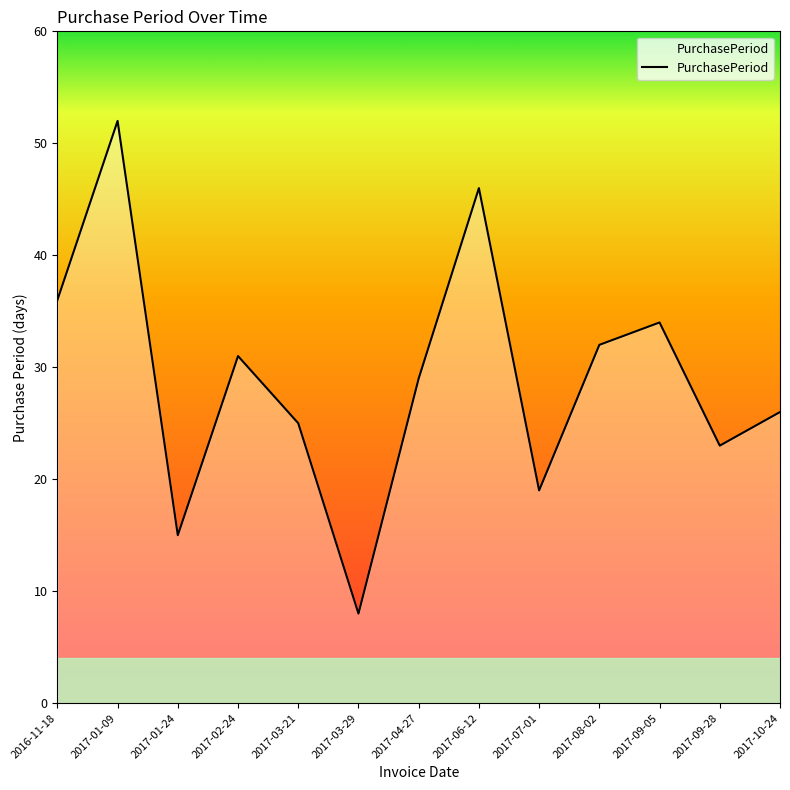

The chart shows a value of 26 at 2017-10-24. True or false?

True